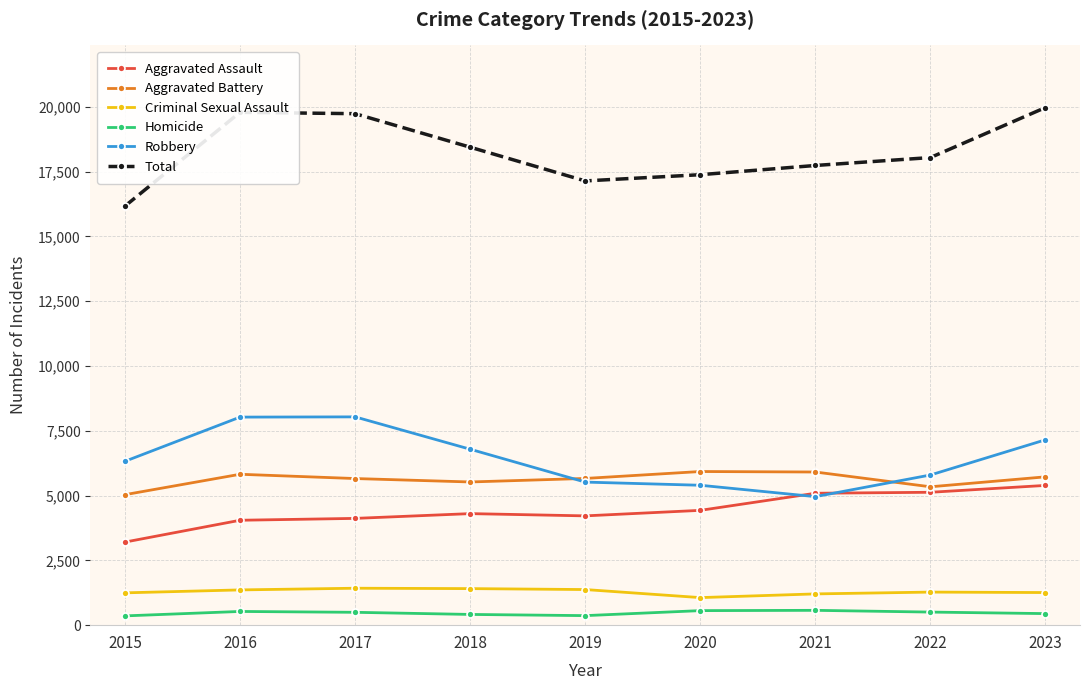

At which label does Homicide first exceed 496?

2016